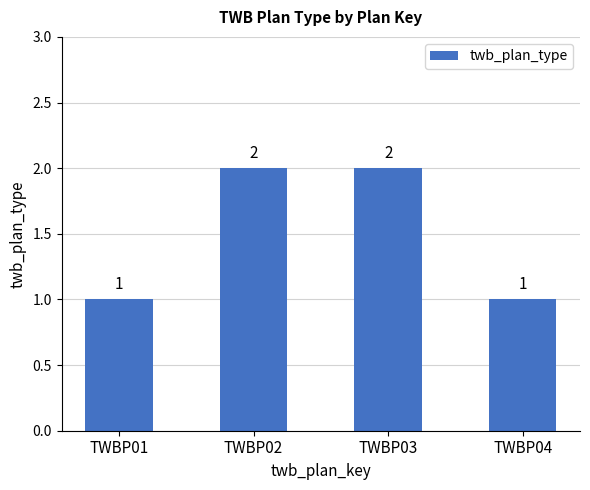

The chart shows a value of 2 at TWBP02. True or false?

True